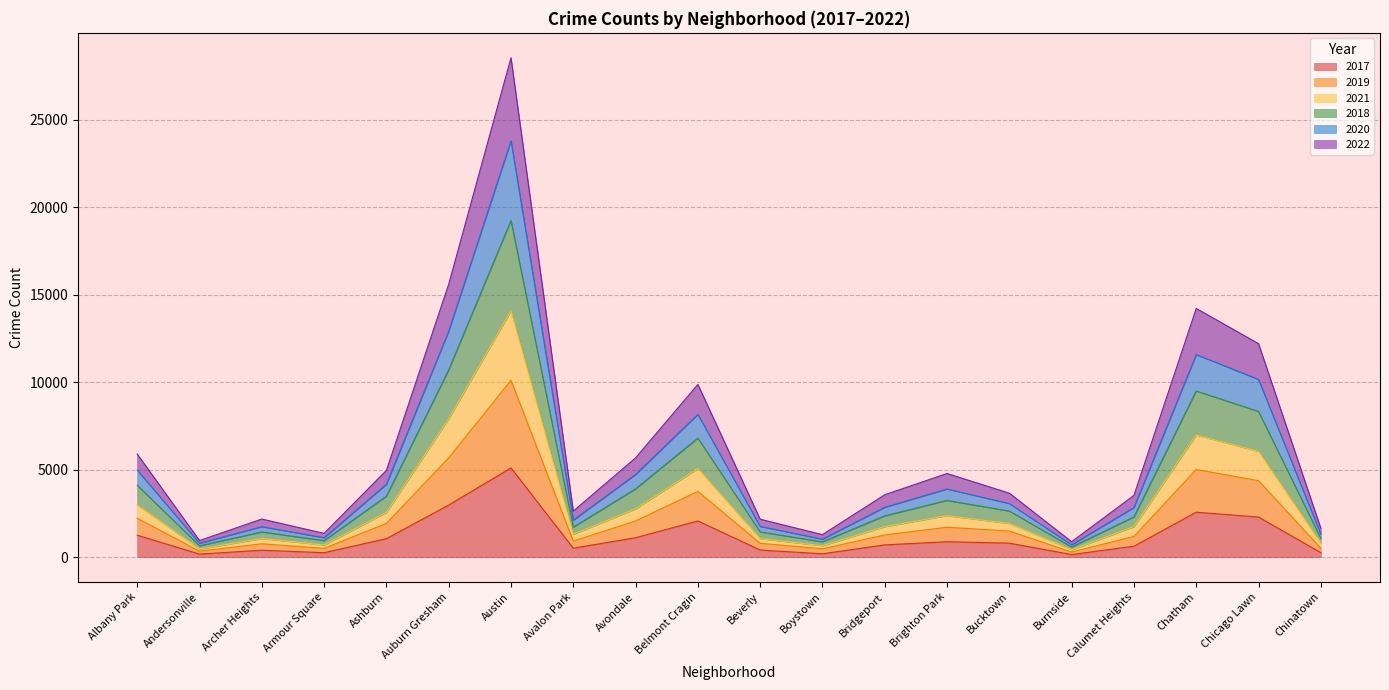

True or false: 2020 and 2018 intersect in this chart.

False